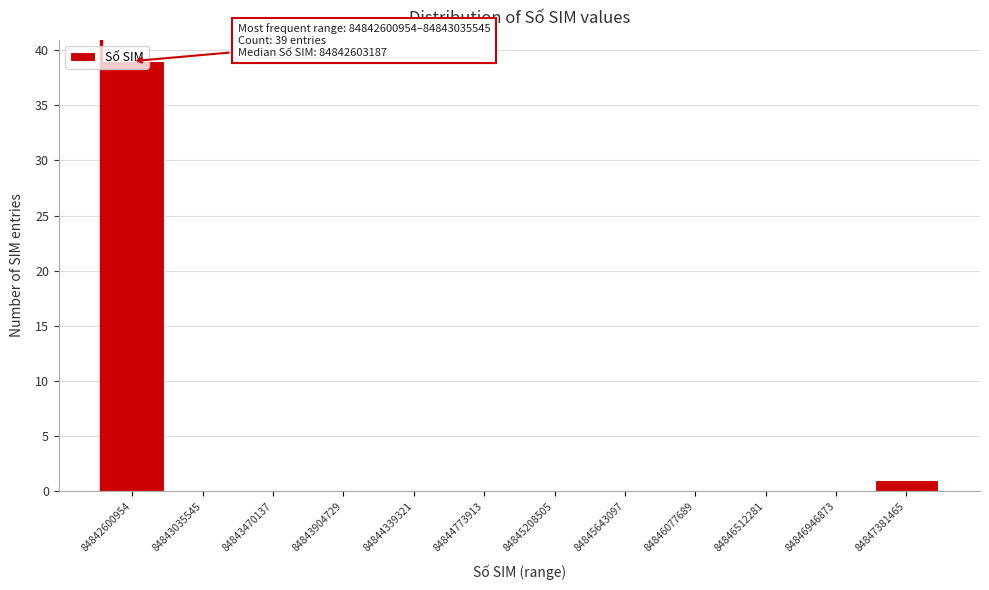

At which label is the value closest to 19?

84847381465